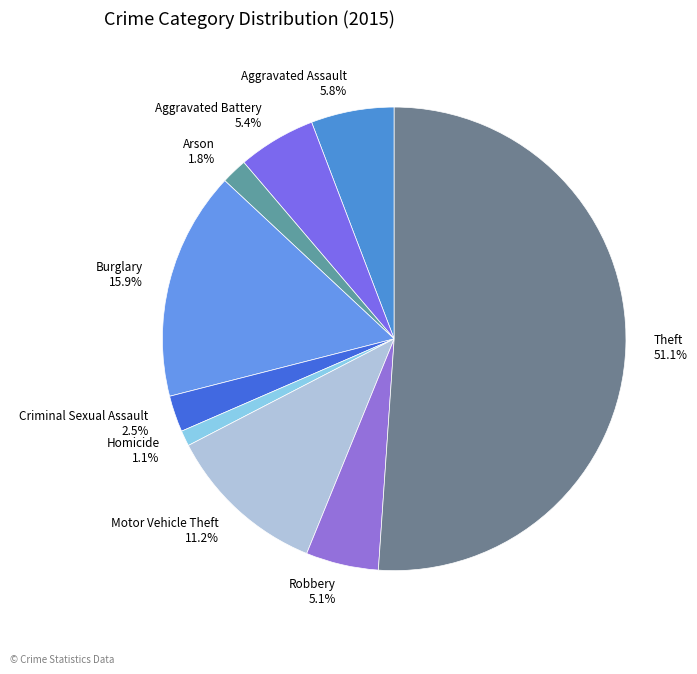

Which category has the biggest portion of the pie?

Theft